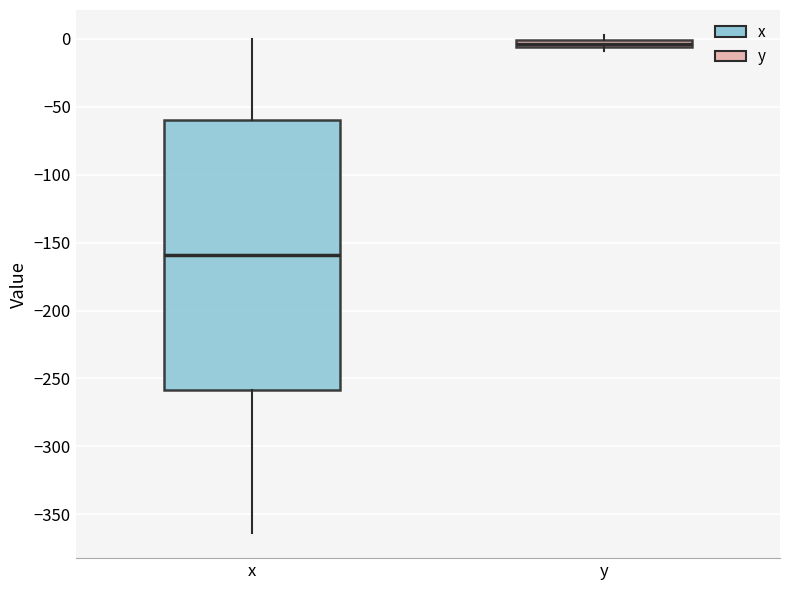

Where is the lower edge of the box for x on the y-axis? The values are not printed on the chart, so give them approximately, as read against the axis.

-260